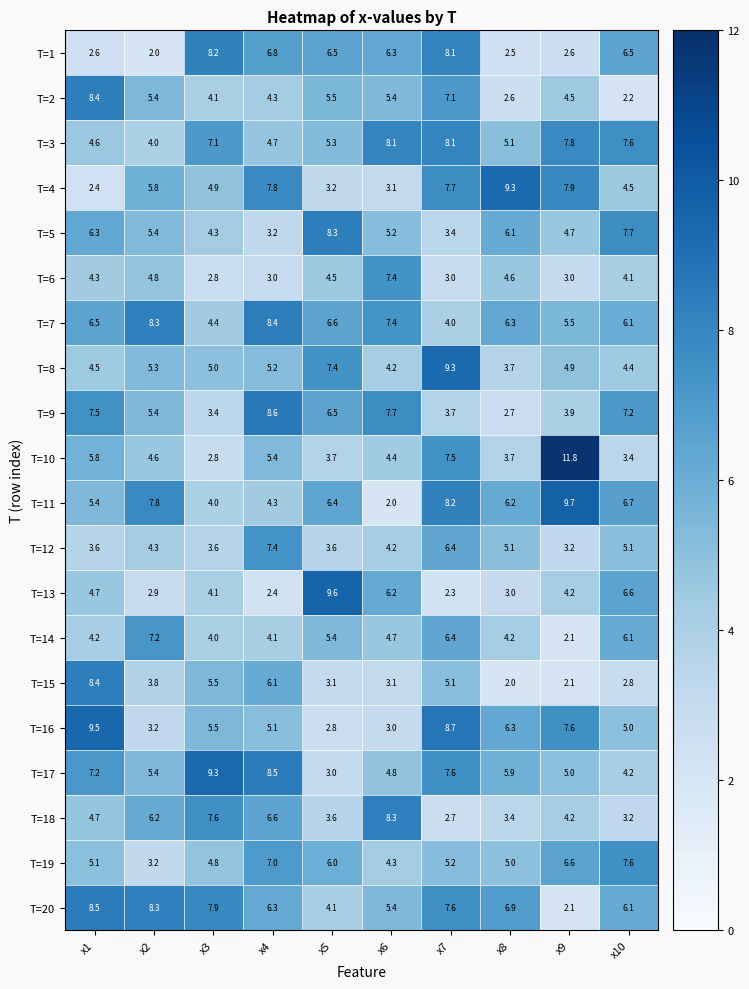

Count the number of categories in the chart.

10